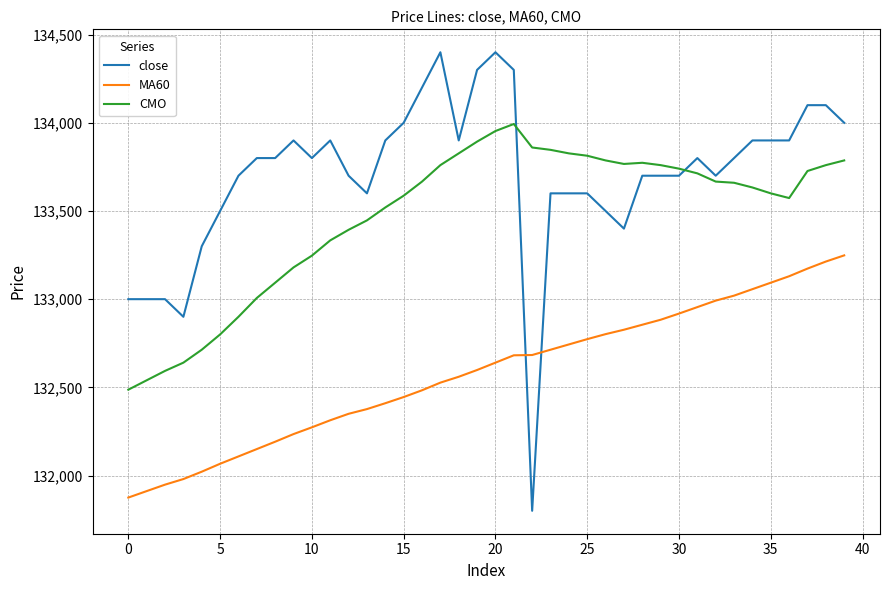

What is the minimum value shown in the chart?

131800.0